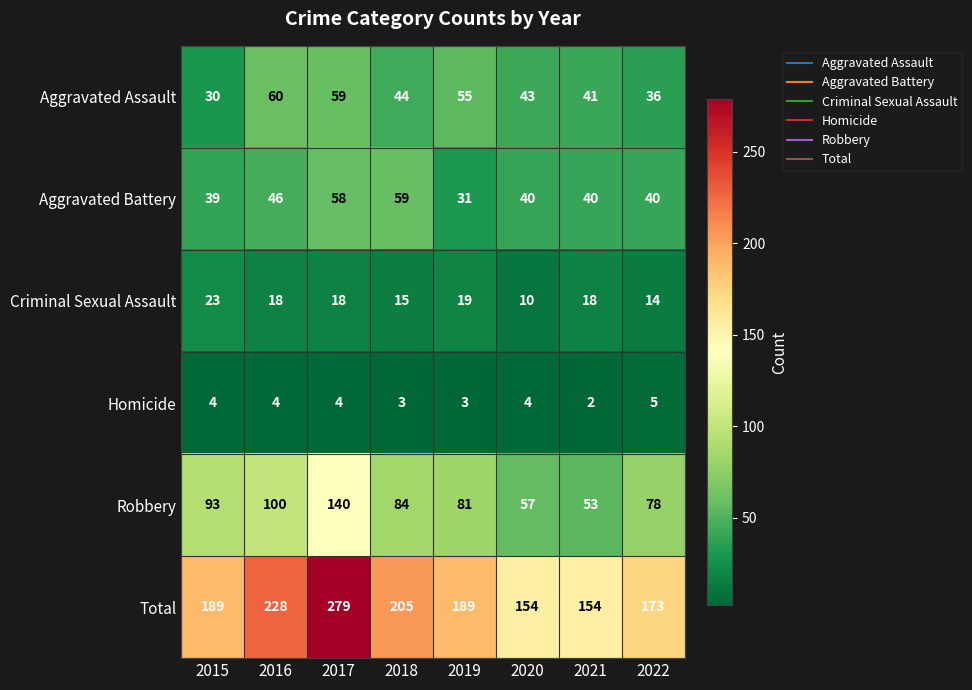

Where does the Aggravated Assault series first go above 44?

2016